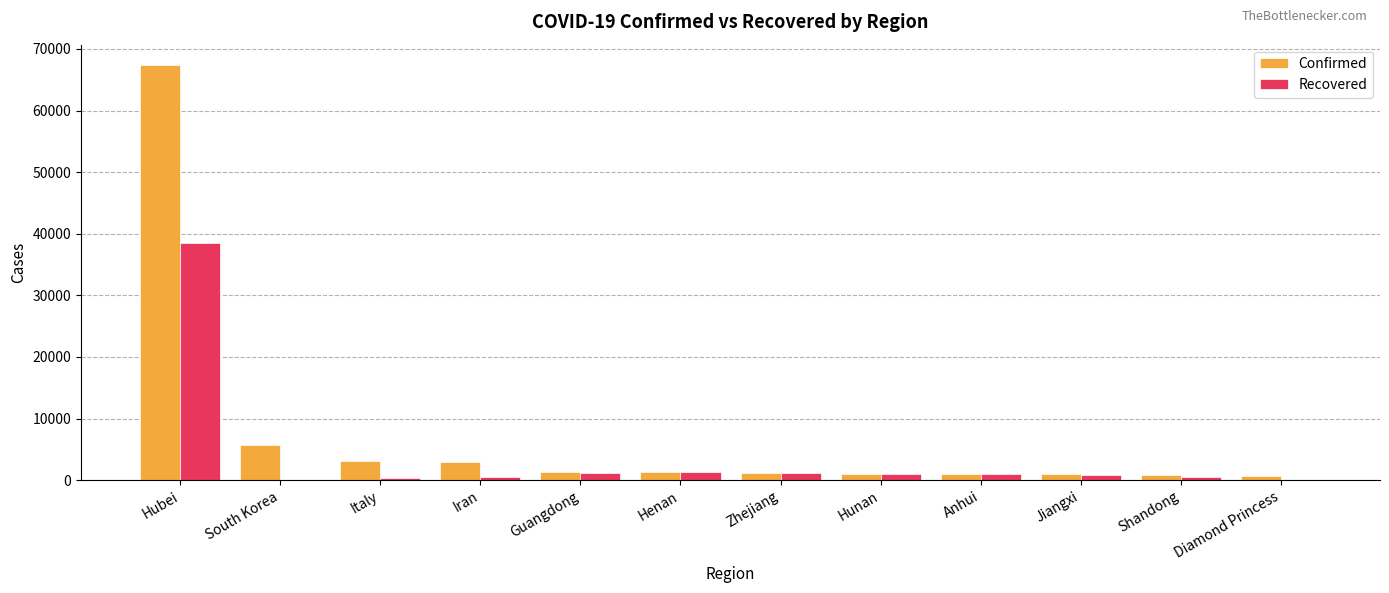

Which category has the highest value across all series?

Hubei